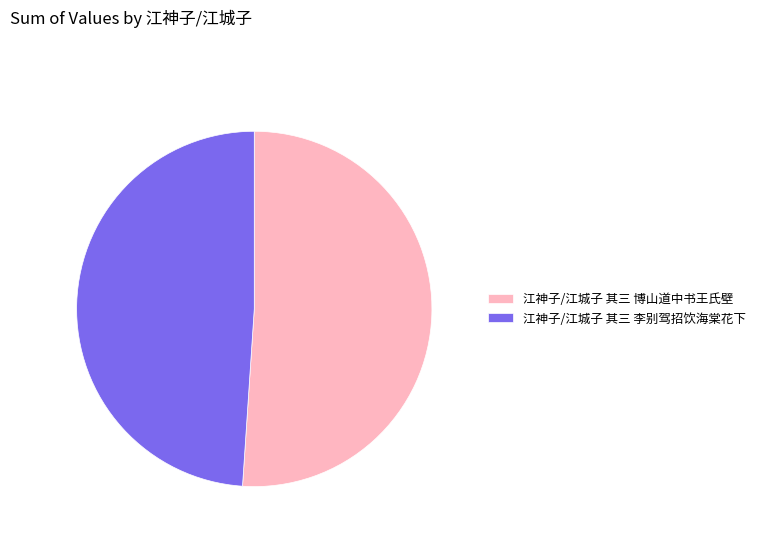

Which has a higher value, 江神子/江城子 其三 博山道中书王氏壁 or 江神子/江城子 其三 李别驾招饮海棠花下?

江神子/江城子 其三 博山道中书王氏壁